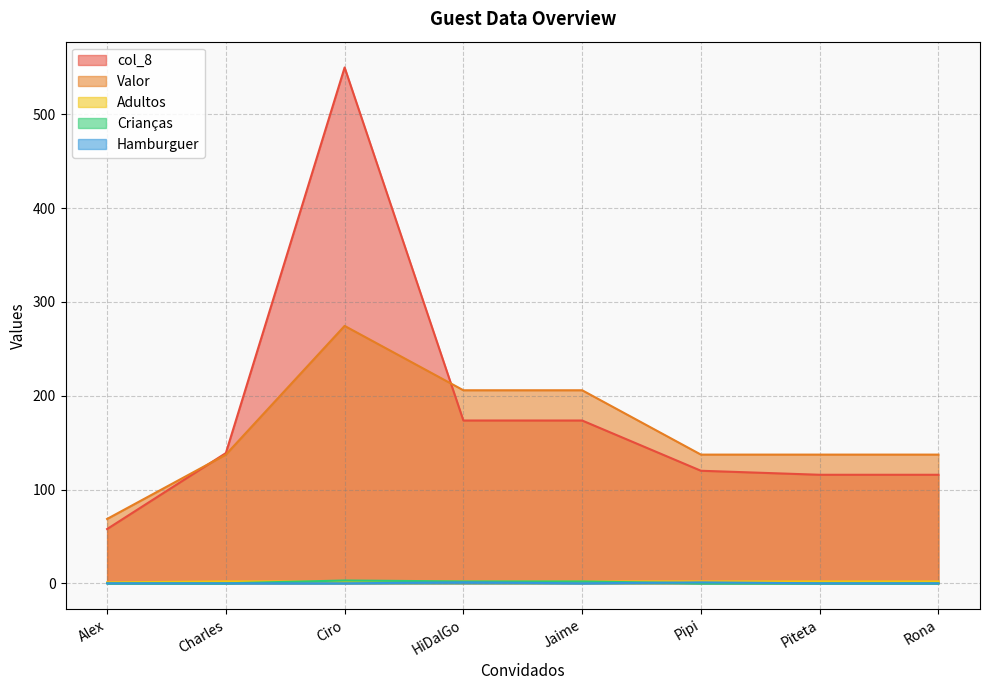

How many series are shown in this chart?

5